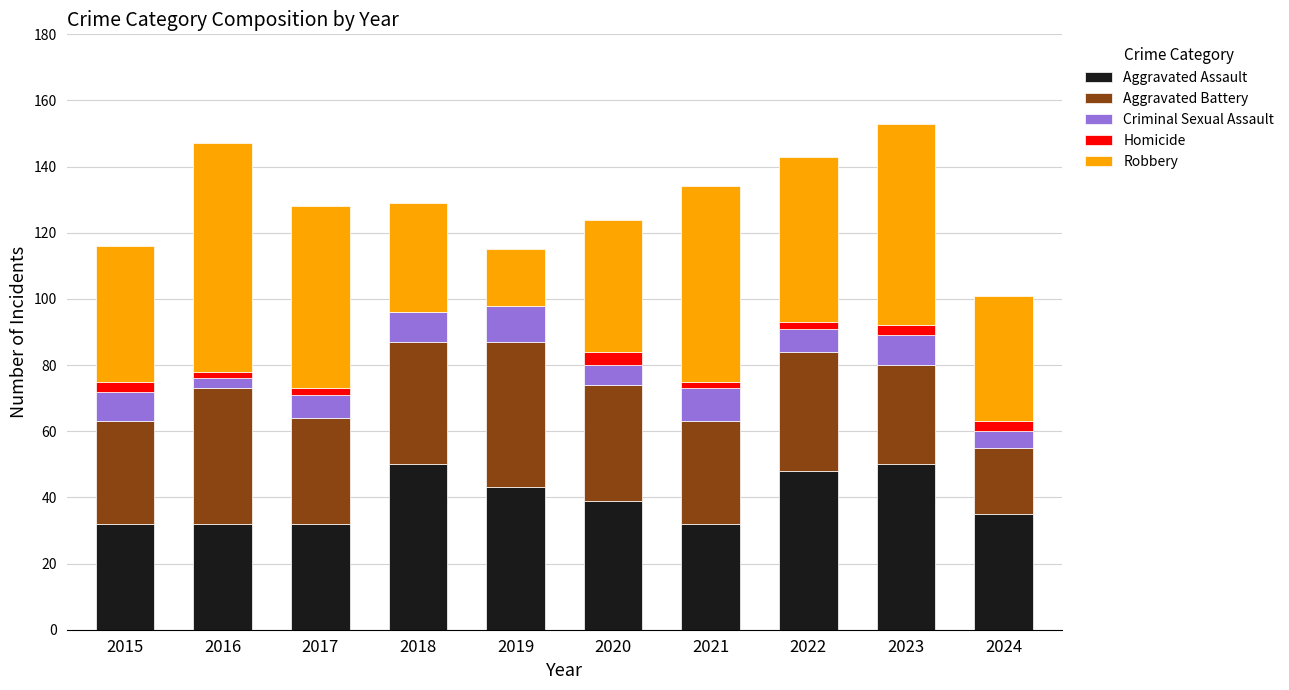

What is the maximum value for Aggravated Assault?

50